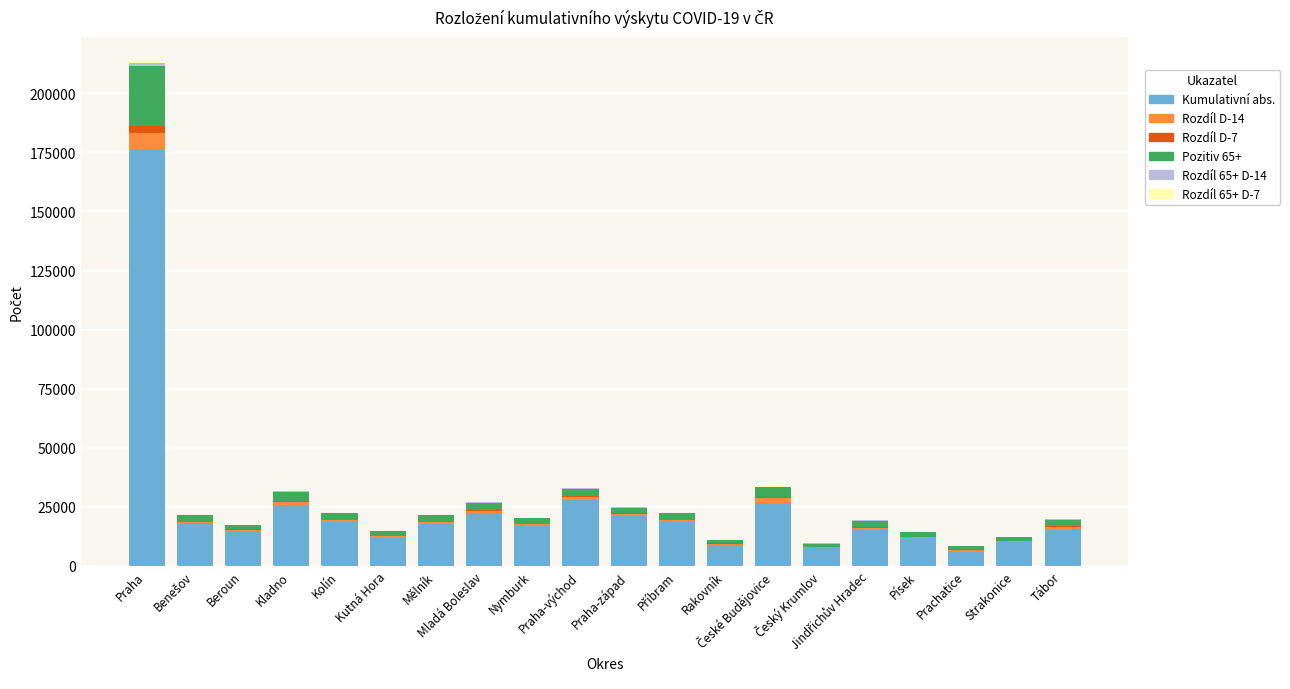

Which series has the largest range (max minus min)?

Kumulativní abs.